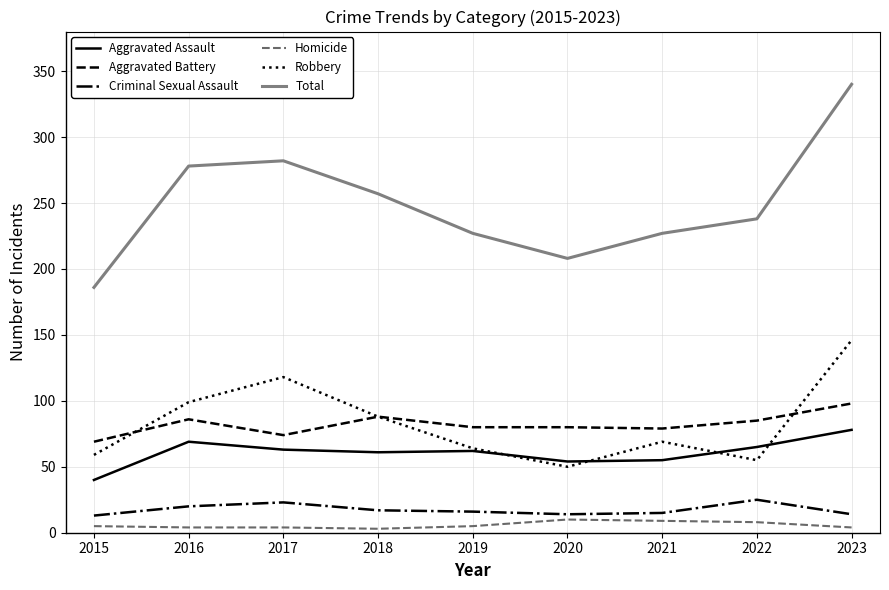

What is the total value across all series at 2022?

476